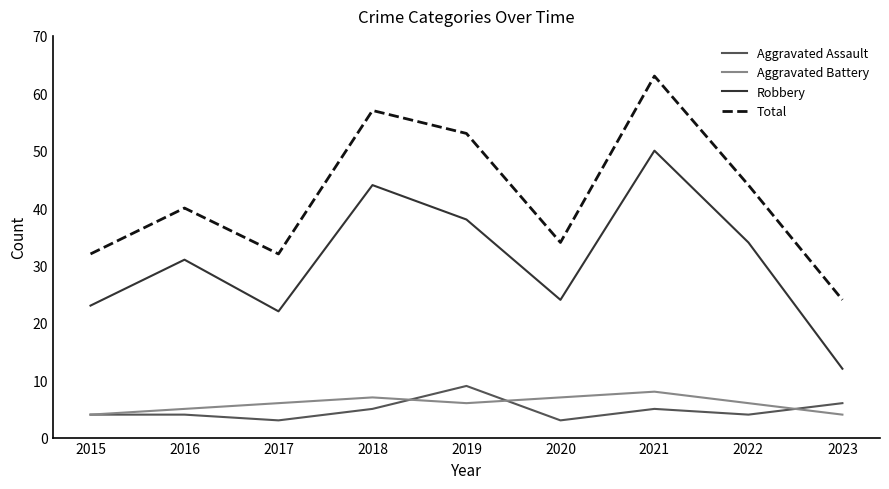

Reading right to left, transcribe all the data shown in this chart.

Aggravated Assault: 6	4	5	3	9	5	3	4	4
Aggravated Battery: 4	6	8	7	6	7	6	5	4
Robbery: 12	34	50	24	38	44	22	31	23
Total: 24	44	63	34	53	57	32	40	32